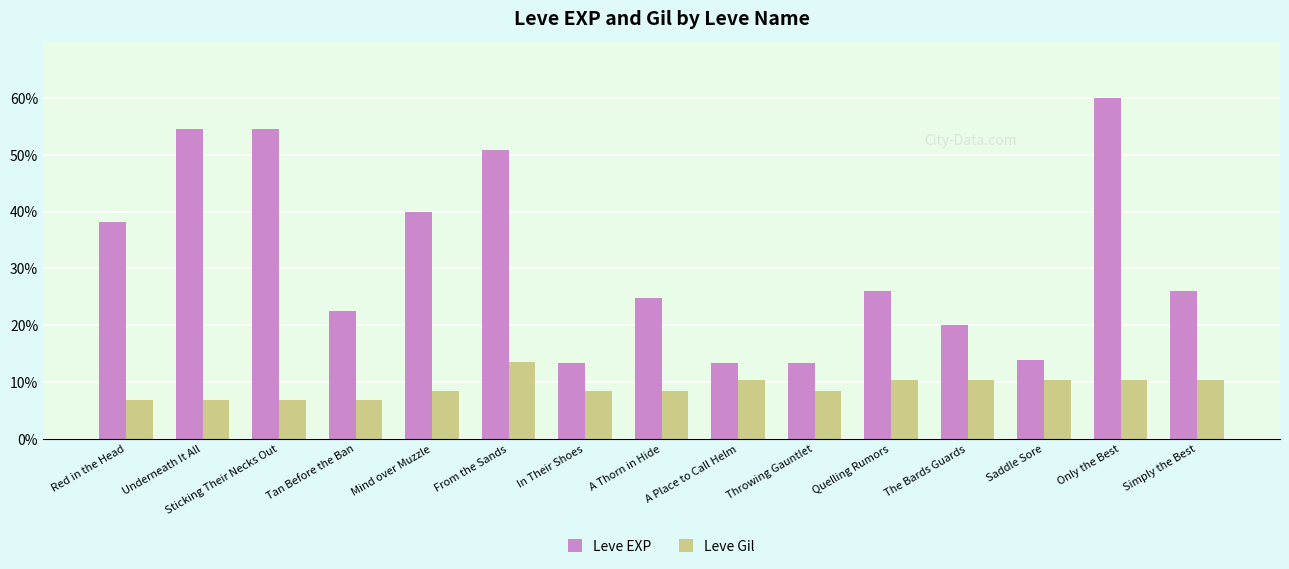

What are all the series names shown in the legend?

Leve EXP, Leve Gil